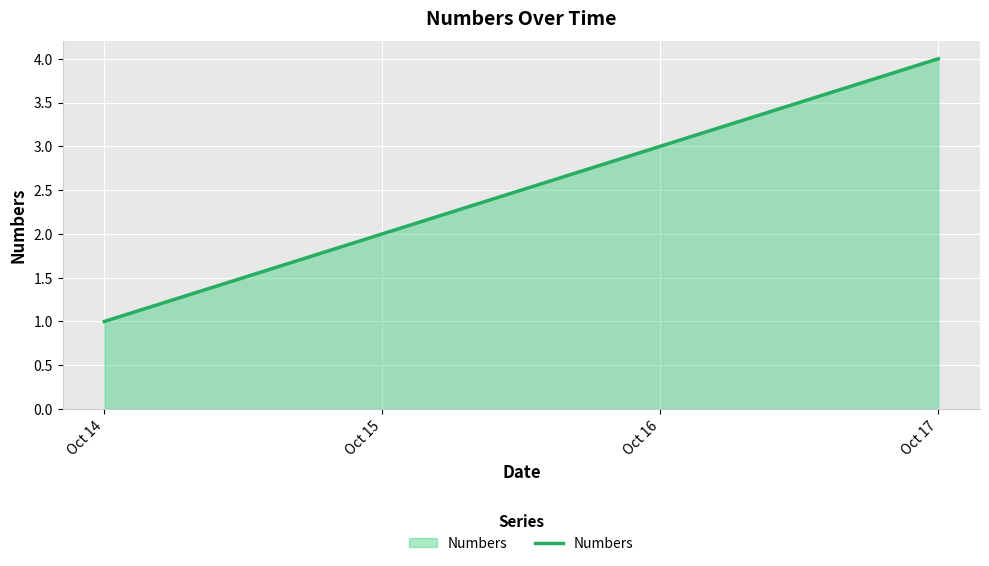

List the labels in order of value, smallest first.

Oct 14, Oct 15, Oct 16, Oct 17